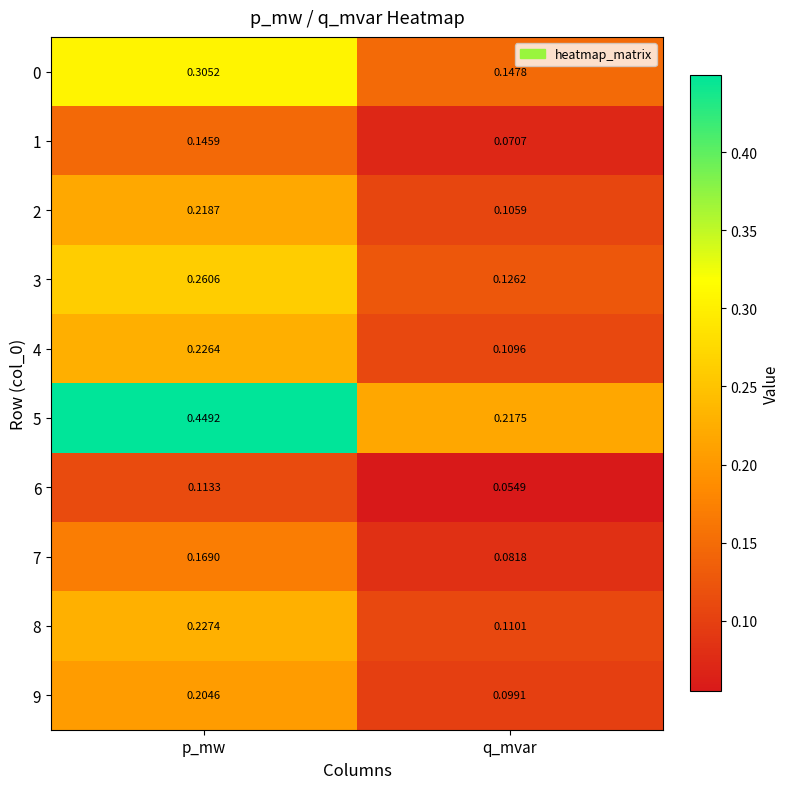

Is the value of 7 at q_mvar greater than the value of 2 at q_mvar?

No